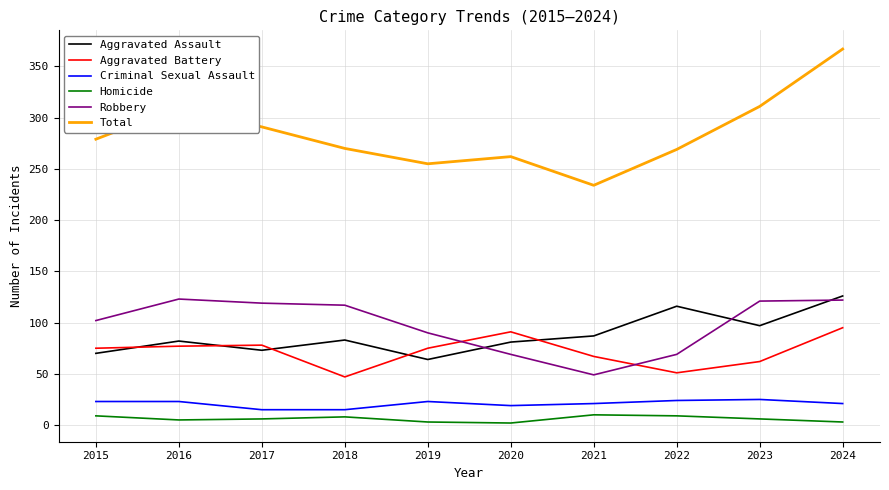

What are all the series names shown in the legend?

Aggravated Assault, Aggravated Battery, Criminal Sexual Assault, Homicide, Robbery, Total